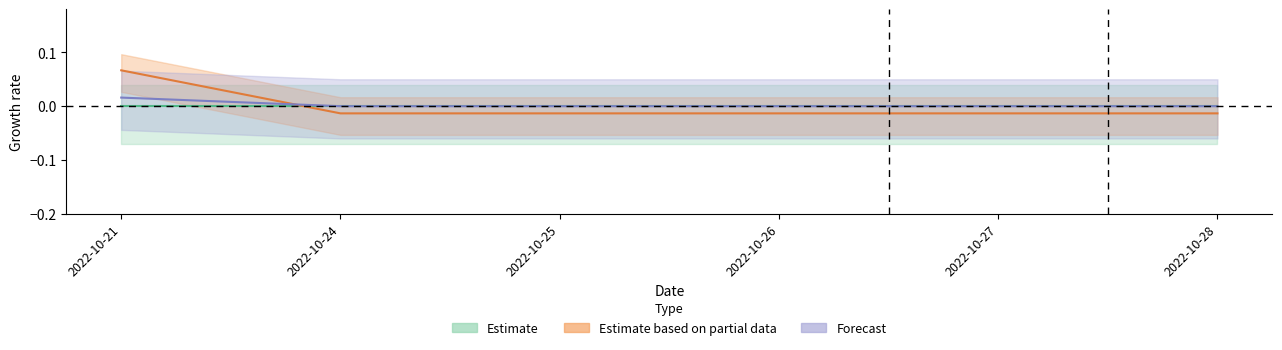

Where does the t_volume series first go above 0?

2022-10-21